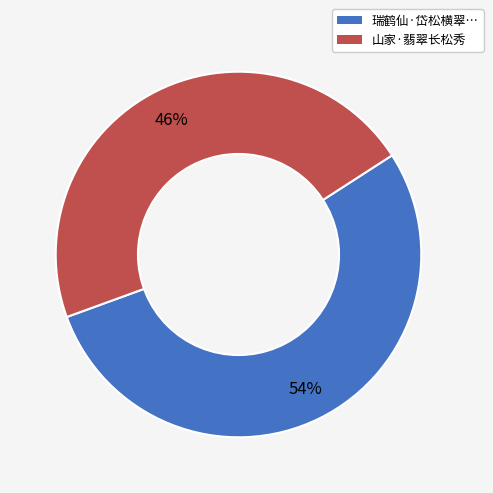

Combined, do 瑞鹤仙·岱松横翠… and 山家·翡翠长松秀 account for over 50%?

Yes